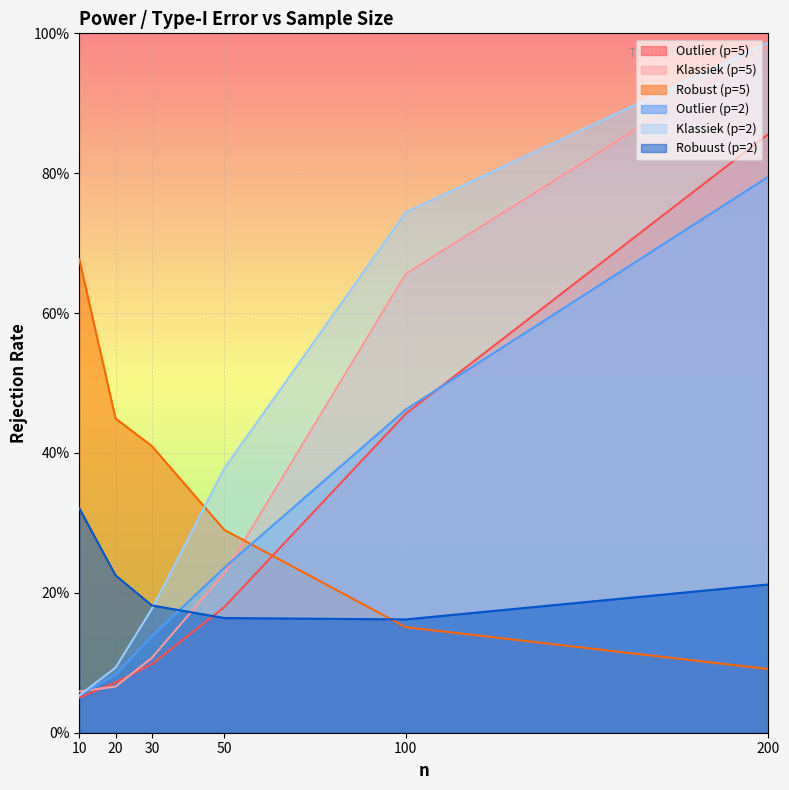

Reading left to right, list all the values displayed in this chart.

Outlier (p=5): 10=0.1	20=0.1	30=0.1	50=0.2	100=0.5	200=0.9
Klassiek (p=5): 10=0.1	20=0.1	30=0.1	50=0.2	100=0.7	200=1.0
Robust (p=5): 10=0.7	20=0.4	30=0.4	50=0.3	100=0.2	200=0.1
Outlier (p=2): 10=0.1	20=0.1	30=0.1	50=0.2	100=0.5	200=0.8
Klassiek (p=2): 10=0.1	20=0.1	30=0.2	50=0.4	100=0.7	200=1.0
Robuust (p=2): 10=0.3	20=0.2	30=0.2	50=0.2	100=0.2	200=0.2